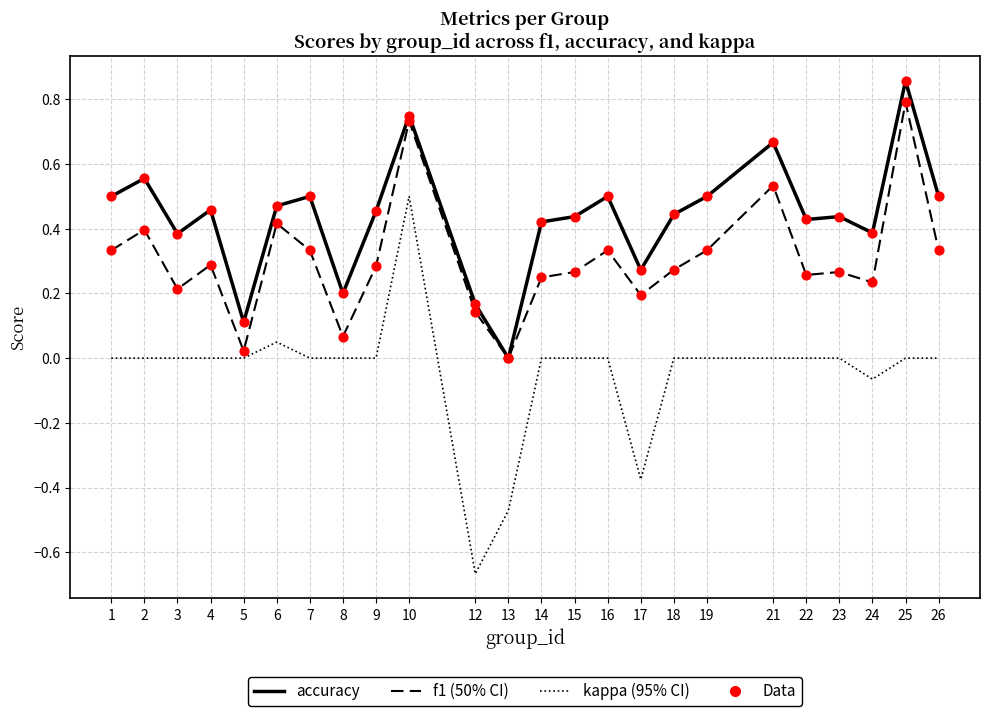

At which category is the sum across all series the highest?

10